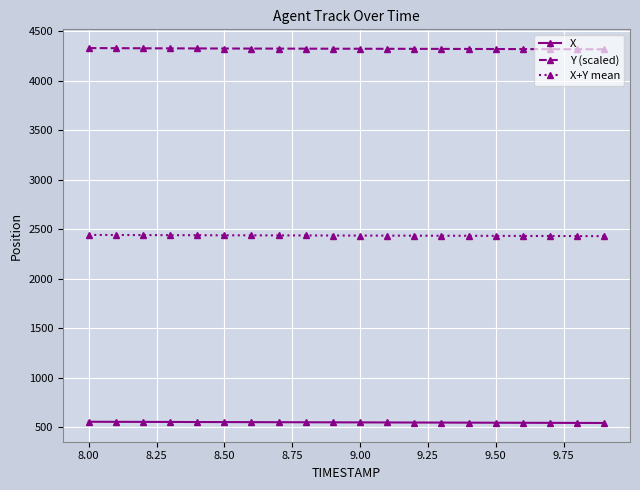

List the series in order of their overall mean, lowest first.

X, X+Y mean, Y (scaled)